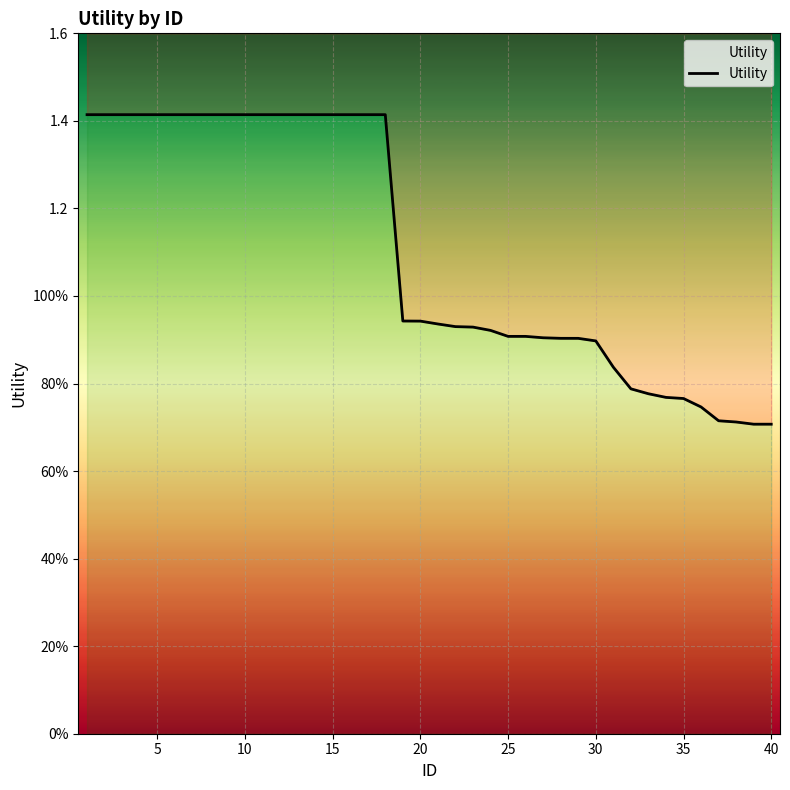

What is the maximum value shown in the chart?

1.4